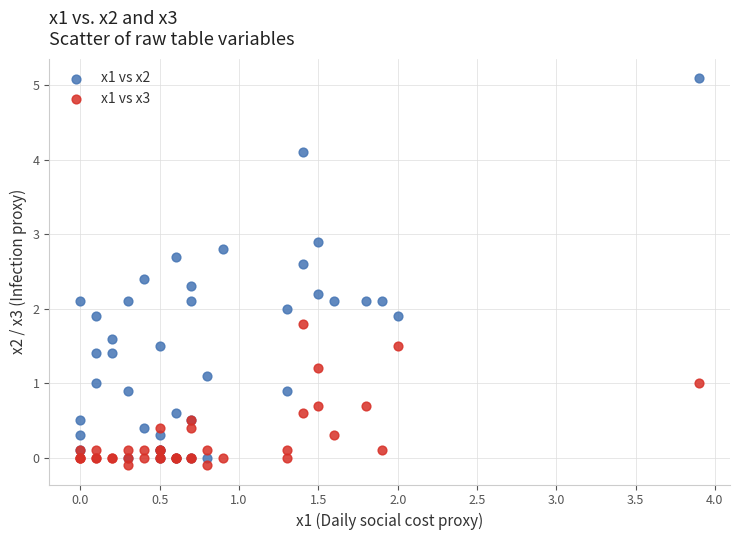

Which series has the widest spread of Y values?

x1 vs x2